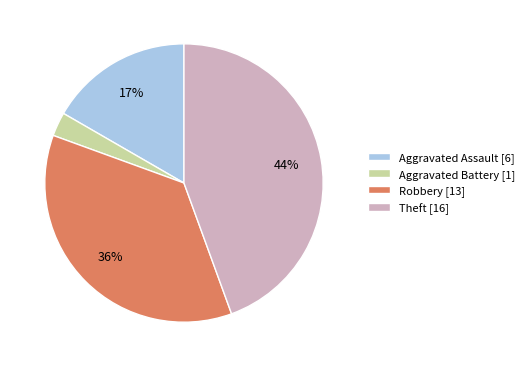

Count the number of slices in the pie.

4